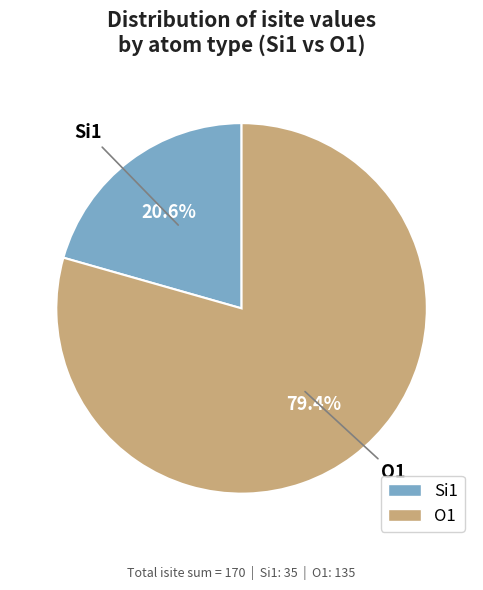

How many slices are in this pie chart?

2